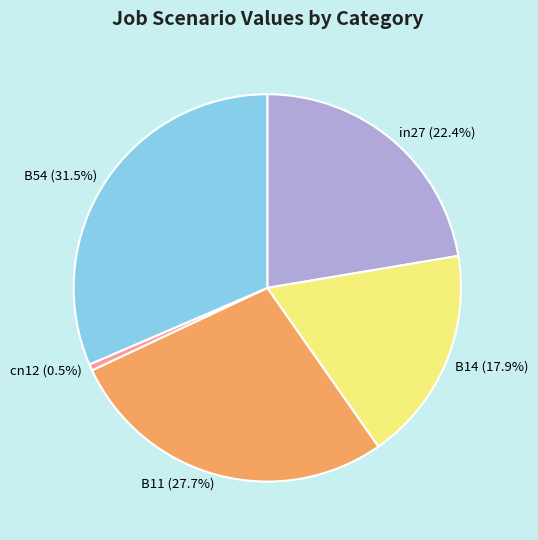

Rank the categories by value from highest to lowest.

B54, B11, in27, B14, cn12